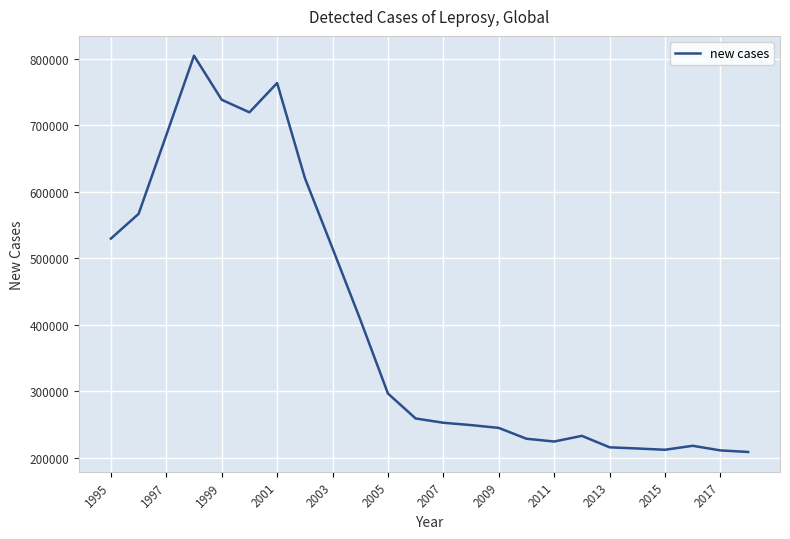

What is the minimum value shown in the chart?

208613